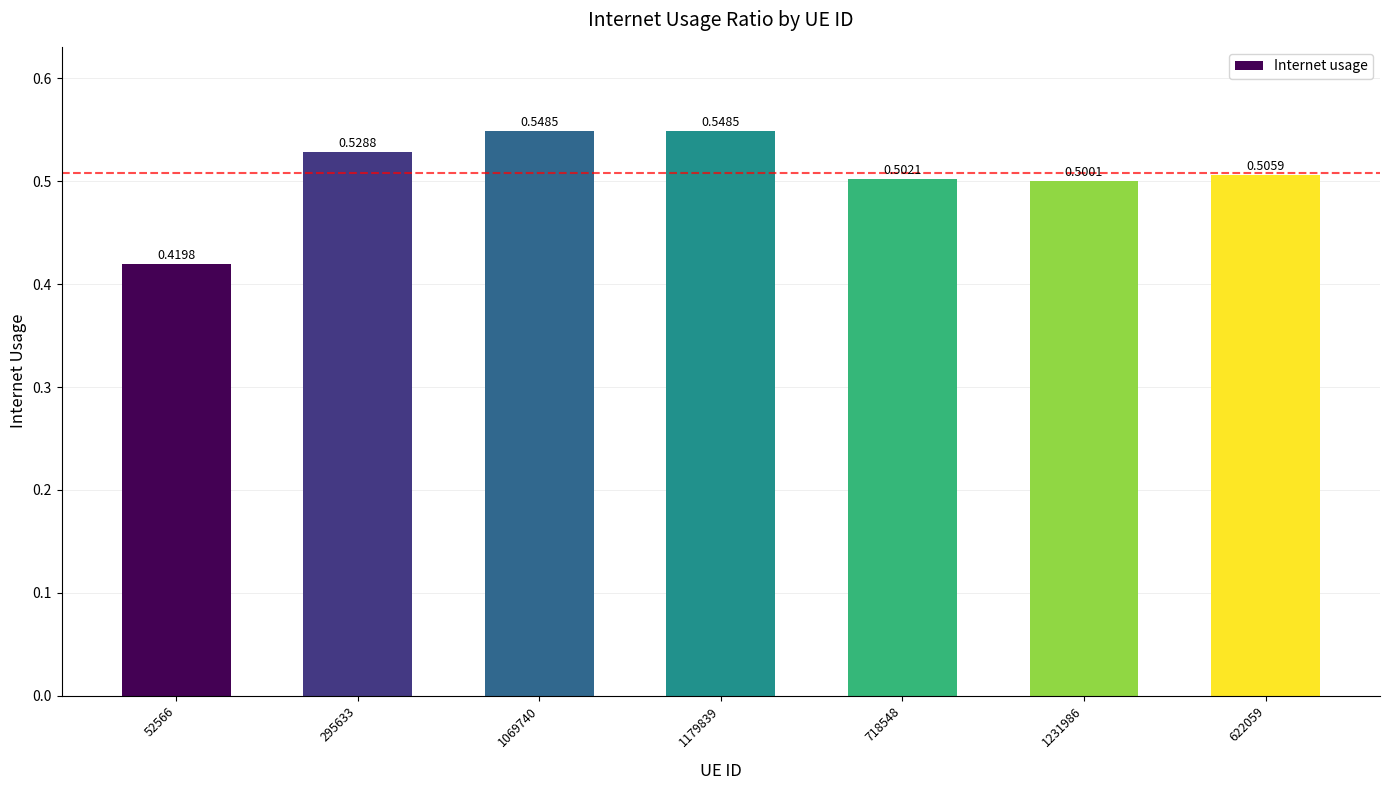

How many values are between 0 and 1?

7